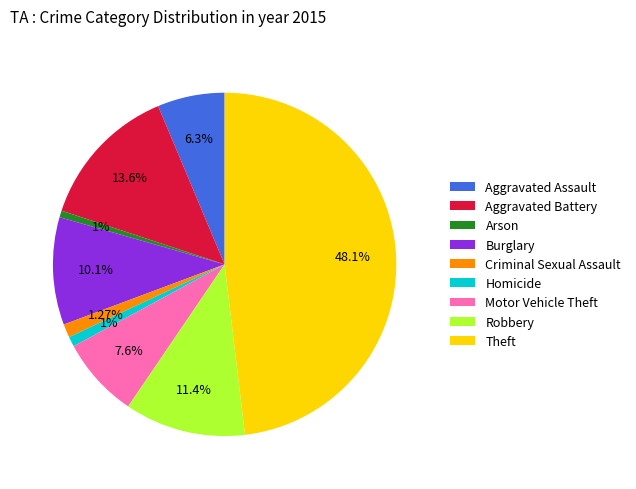

What is the largest slice in the pie chart?

Theft